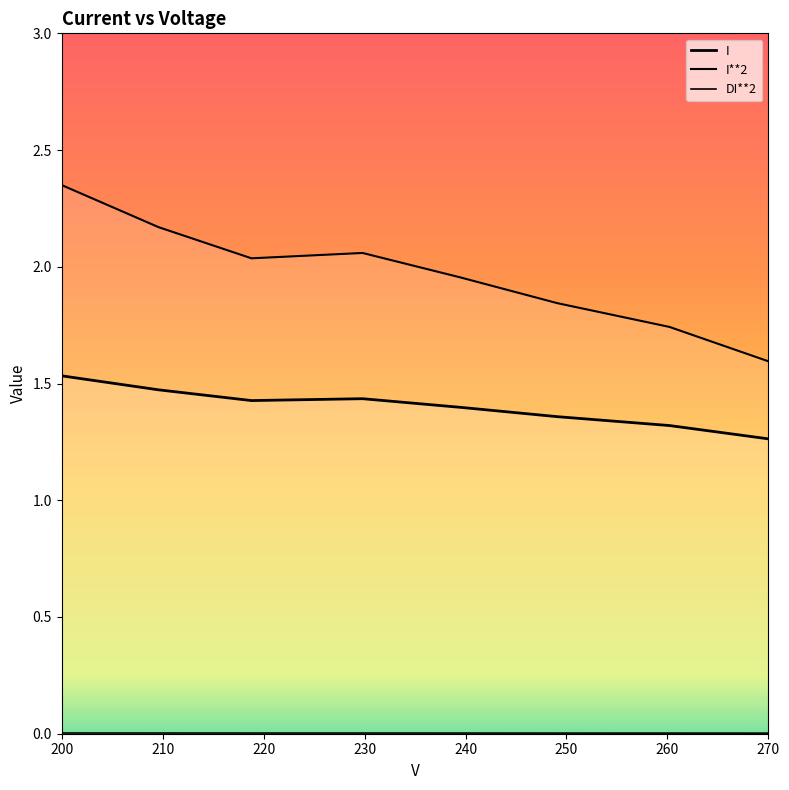

True or false: I**2 and I intersect in this chart.

False